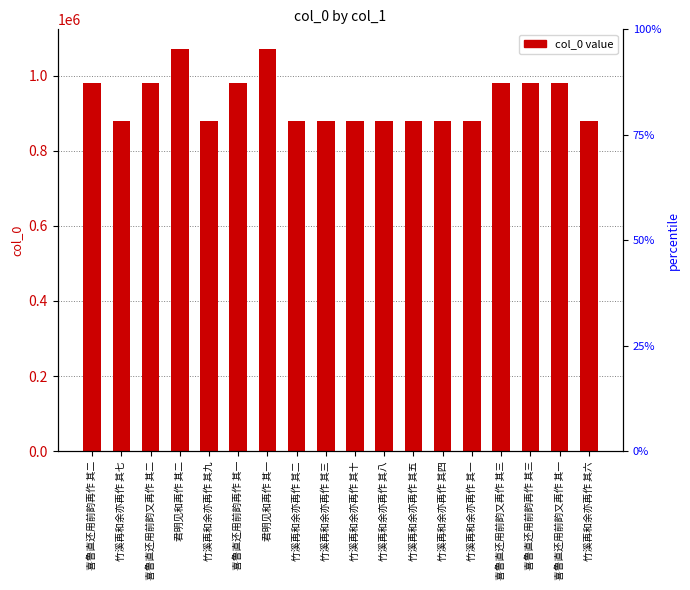

Rank the categories by value from lowest to highest.

竹溪再和余亦再作 其七, 竹溪再和余亦再作 其八, 竹溪再和余亦再作 其二, 竹溪再和余亦再作 其一, 竹溪再和余亦再作 其四, 竹溪再和余亦再作 其九, 竹溪再和余亦再作 其三, 竹溪再和余亦再作 其六, 竹溪再和余亦再作 其五, 竹溪再和余亦再作 其十, 喜鲁直还用前韵再作 其二, 喜鲁直还用前韵再作 其一, 喜鲁直还用前韵又再作 其二, 喜鲁直还用前韵又再作 其一, 喜鲁直还用前韵又再作 其三, 喜鲁直还用前韵再作 其三, 君明见和再作 其一, 君明见和再作 其二